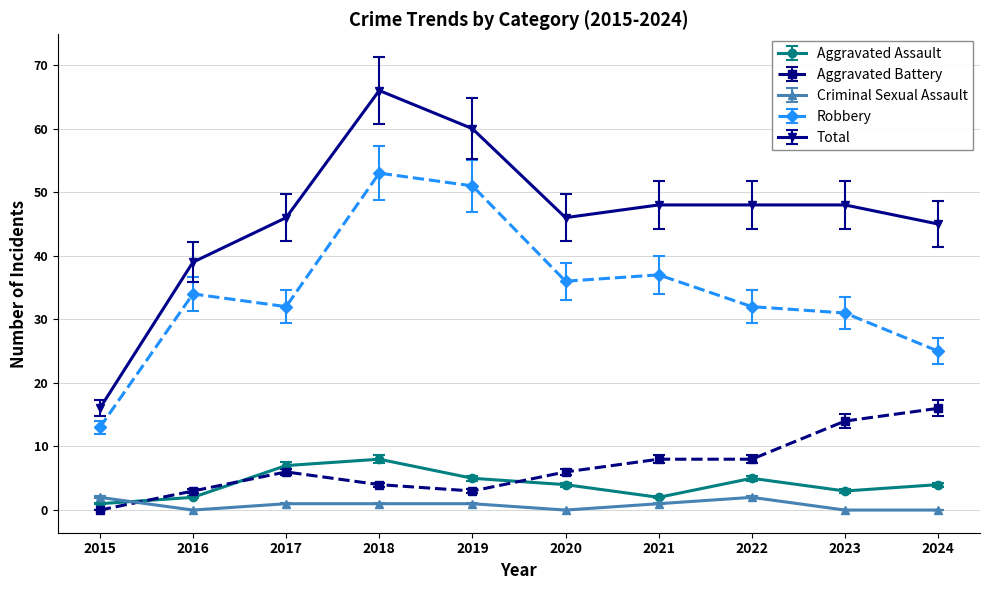

True or false: Aggravated Assault has a value of 1 at 2015.

True